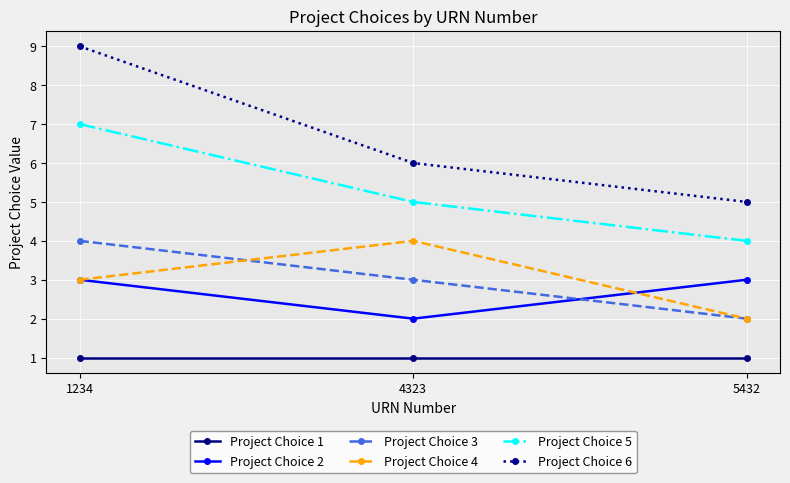

How many data points does each series have?

3